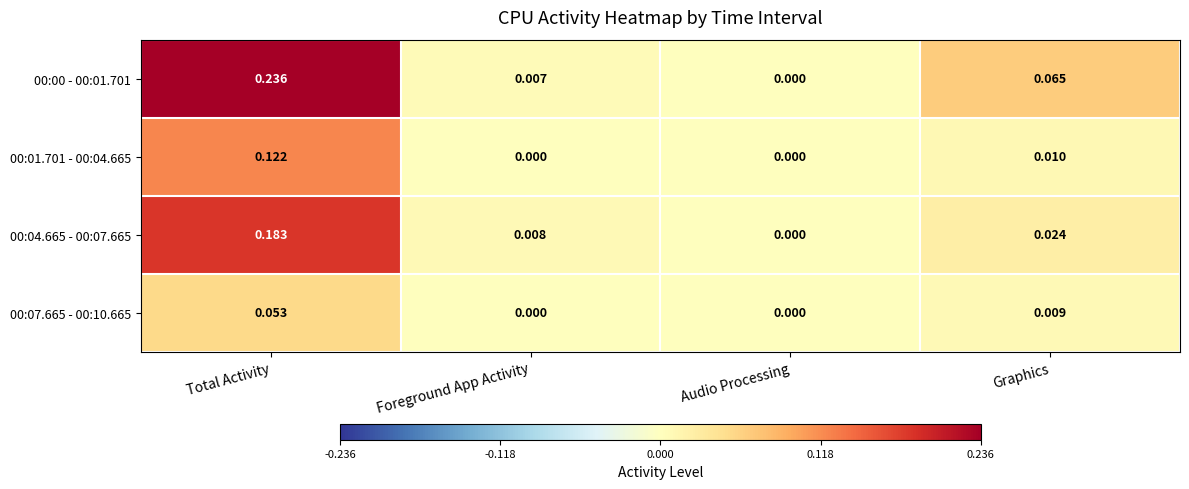

At which label does 00:00 - 00:01.701 reach its minimum?

Audio Processing